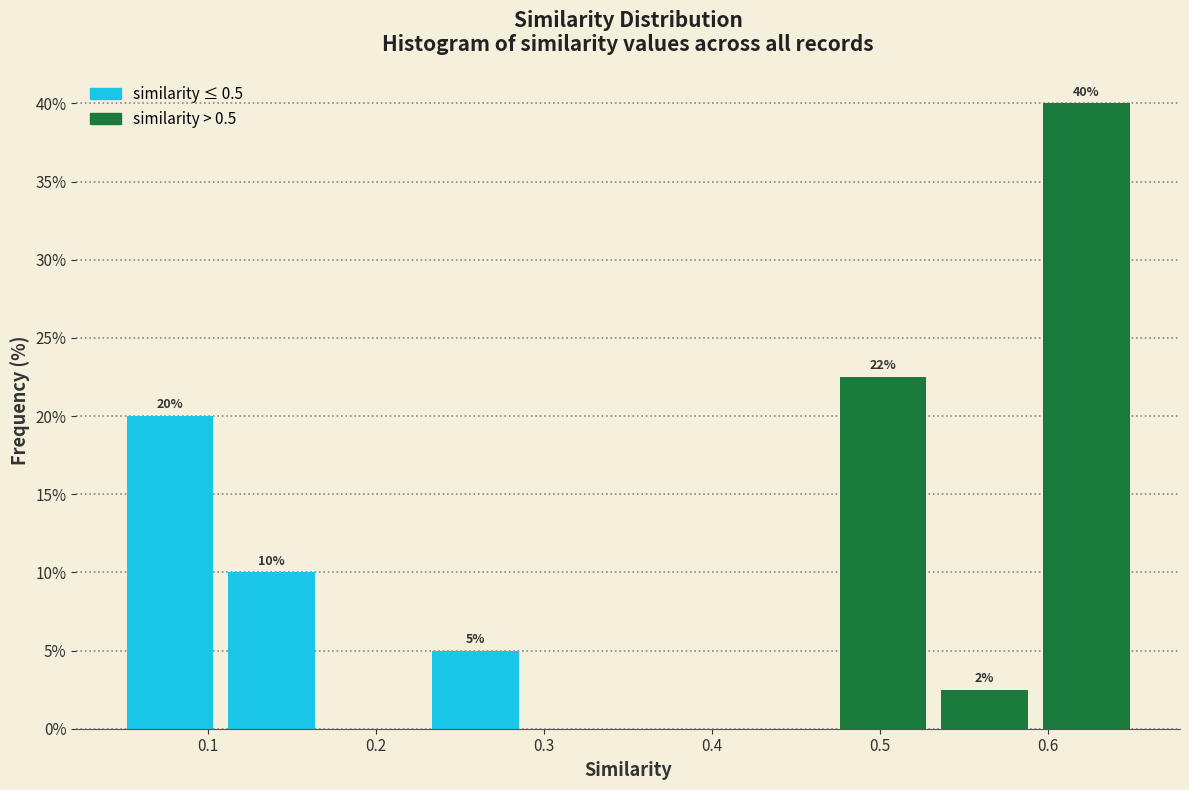

Which range on the x-axis has the tallest bar?

0.59 to 0.65